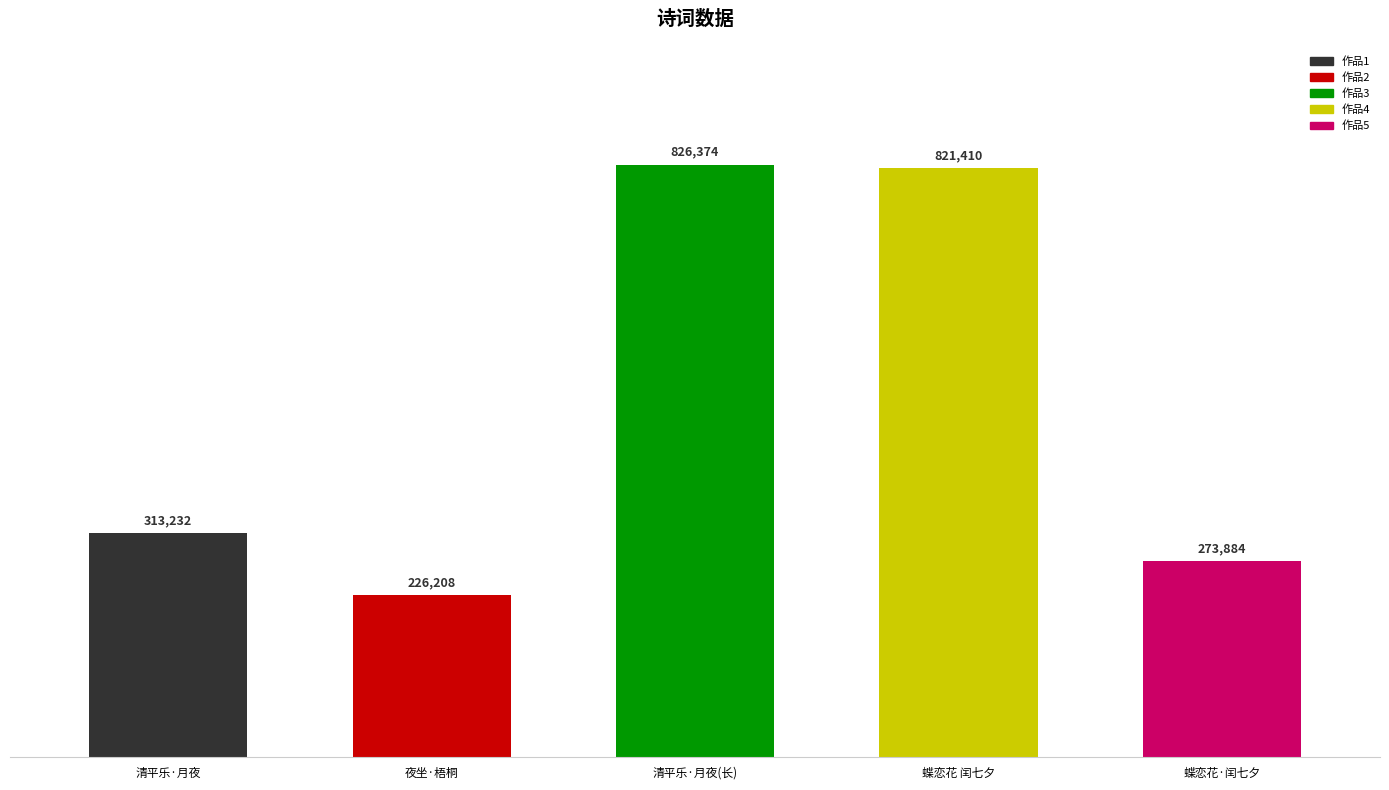

The chart shows a value of 124554 at 夜坐·梧桐. True or false?

False